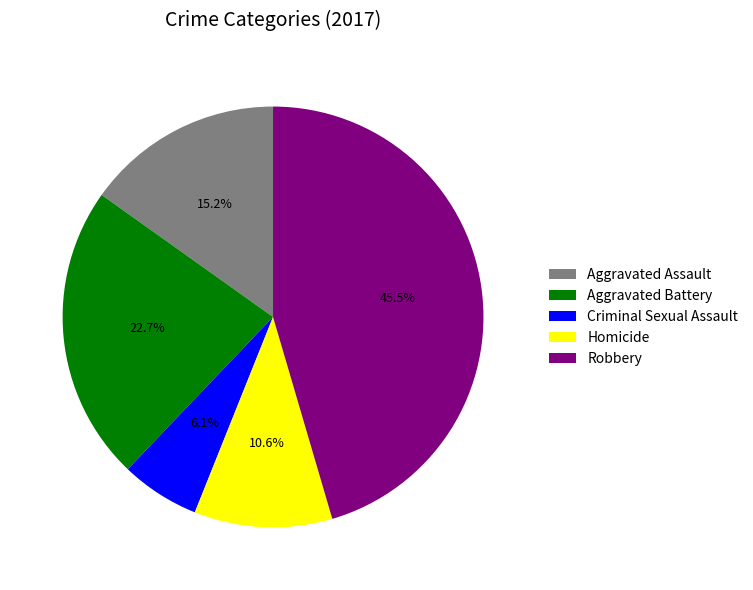

Which slice is the smallest?

Criminal Sexual Assault